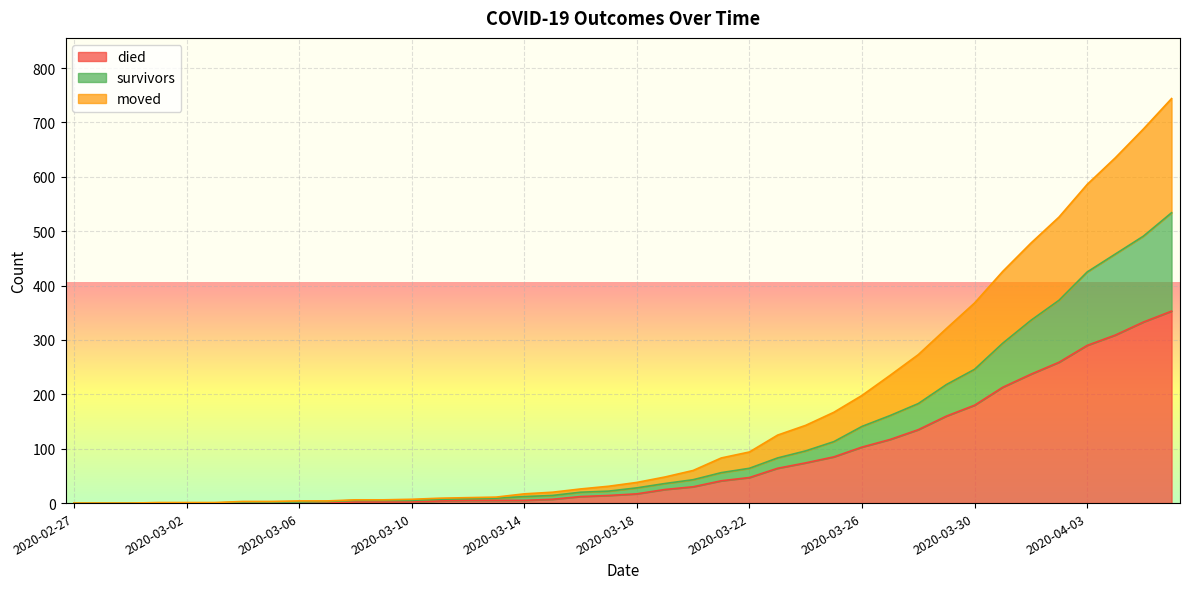

What is the difference between the maximum and minimum values in the moved series?

744